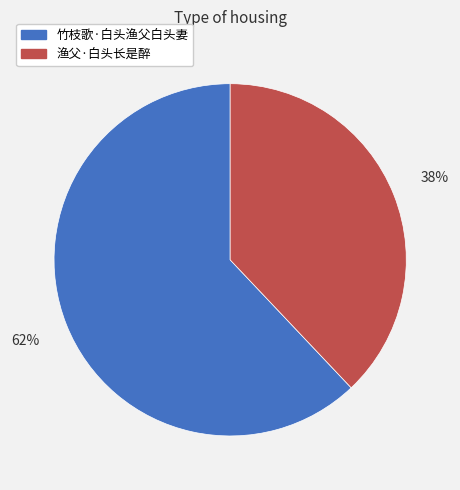

To the nearest percent, what percentage of the pie is 竹枝歌·白头渔父白头妻?

62%